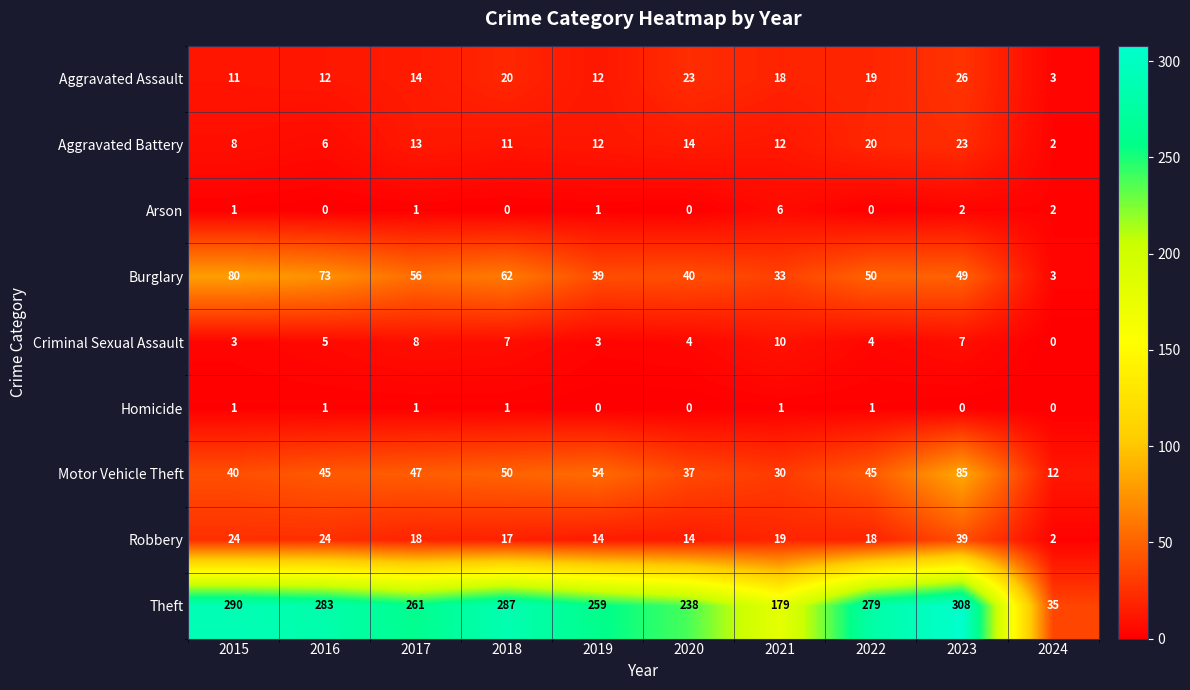

Is it true that Aggravated Assault equals 17 at 2015?

False